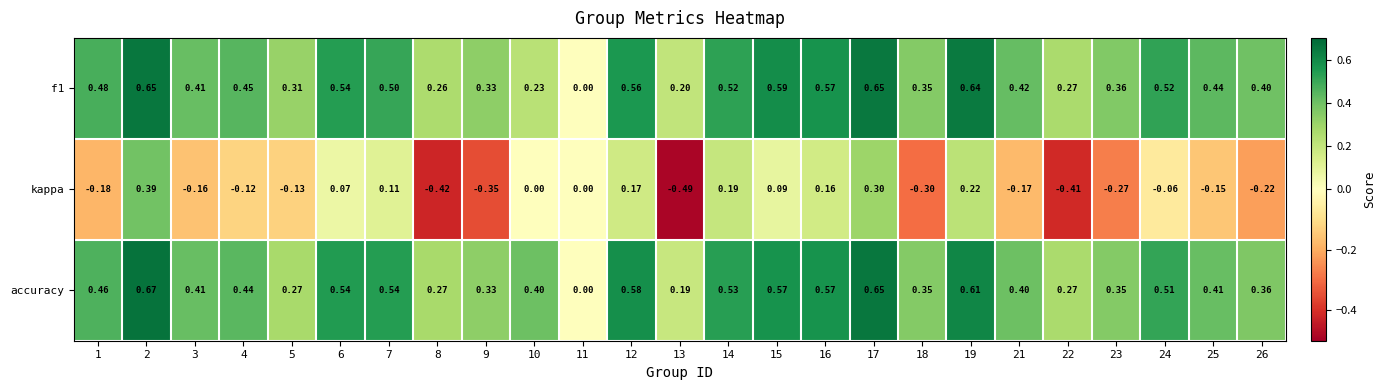

Which series has the largest total across all categories?

accuracy